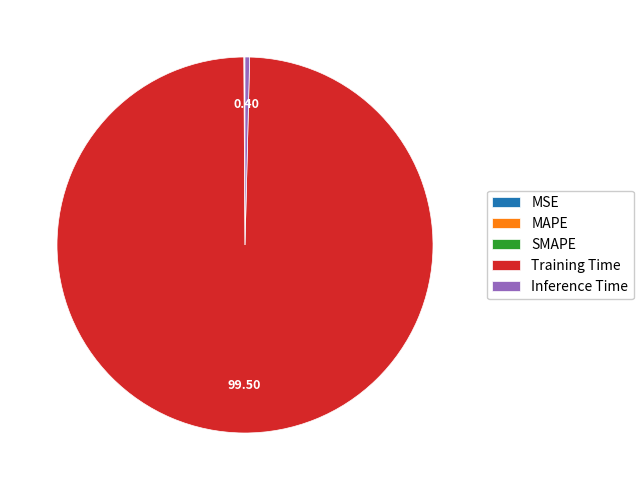

Does any single category account for the majority?

Yes